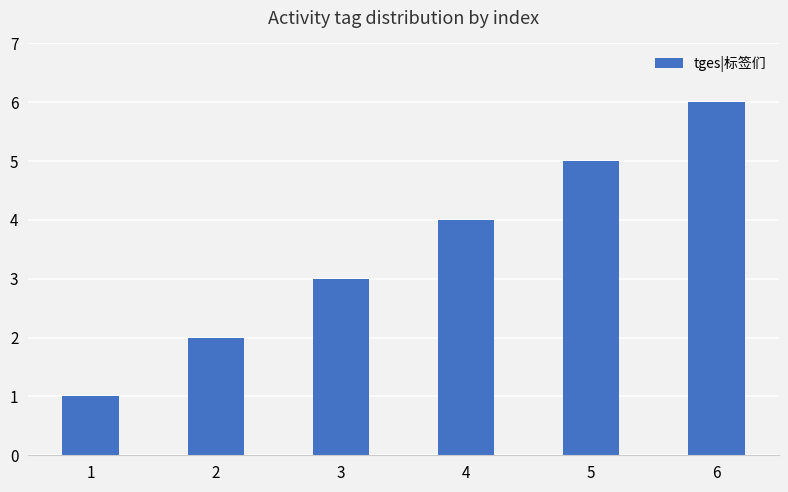

The value at 5 is 5. True or false?

True